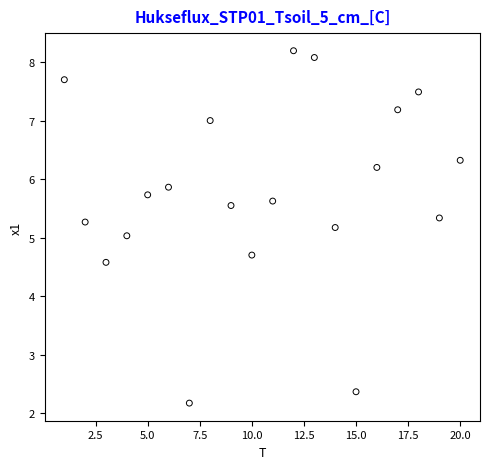

What is the range of X values (max minus min)?

19.0